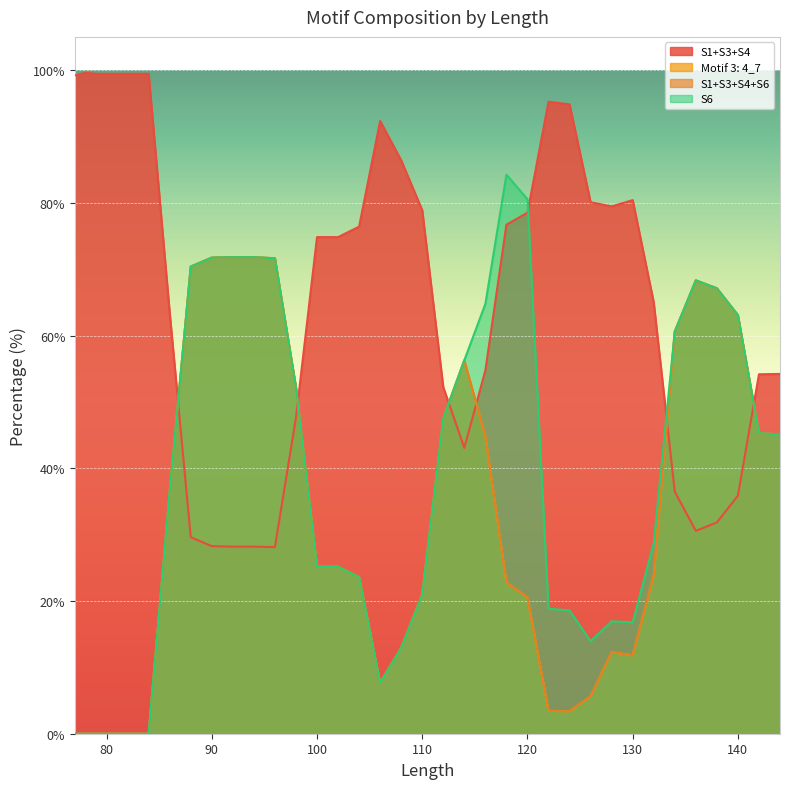

What is the difference between the second highest and minimum values in the S1+S3+S4+S6 series?

71.8